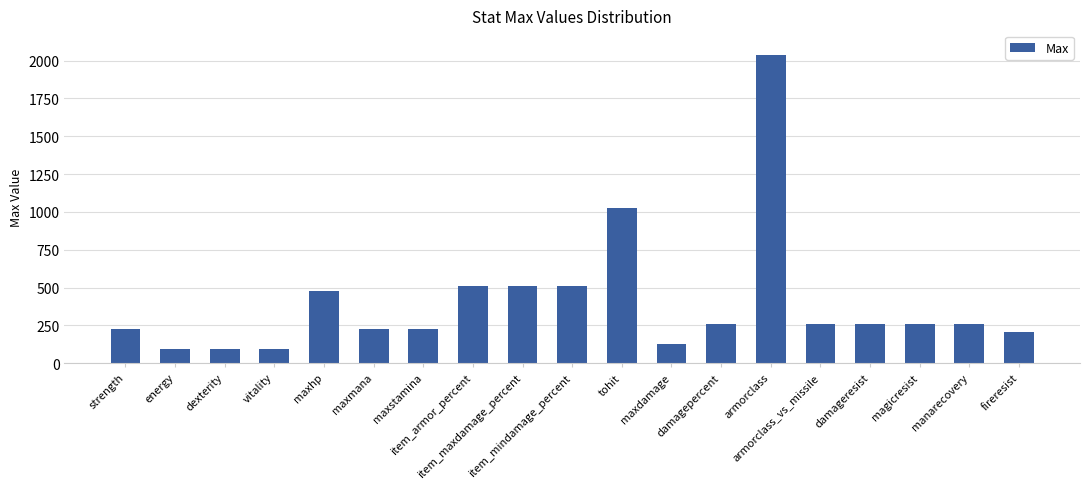

What is the change in value from vitality to maxmana?

+128